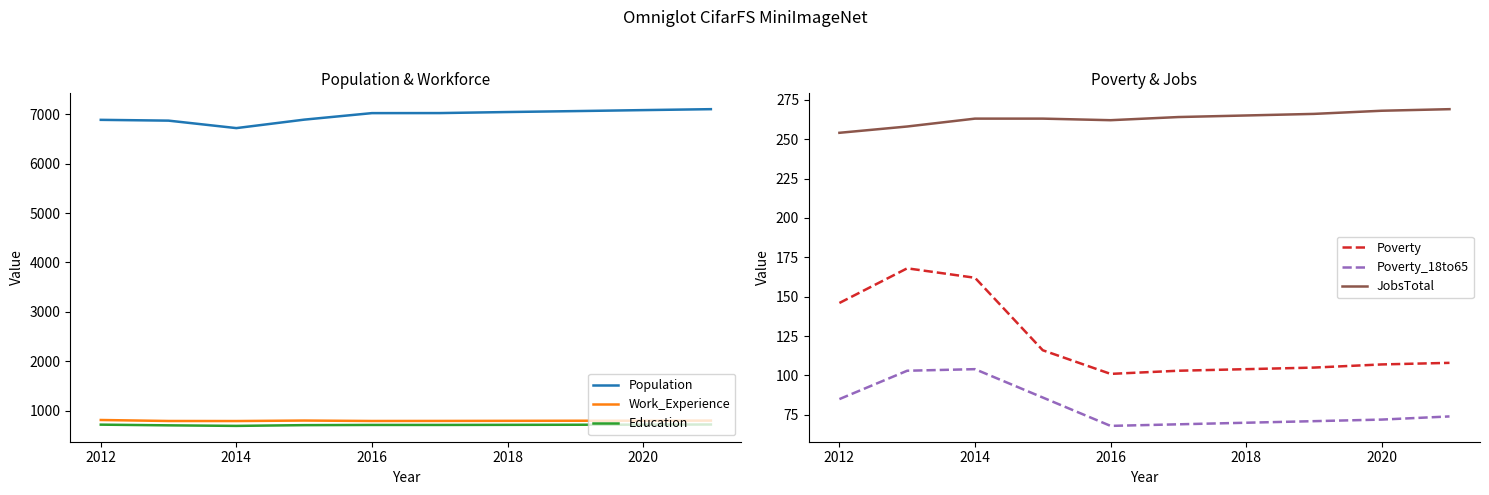

List the series in order of their peak value, lowest first.

Poverty_18to65, Poverty, JobsTotal, Education, Work_Experience, Population